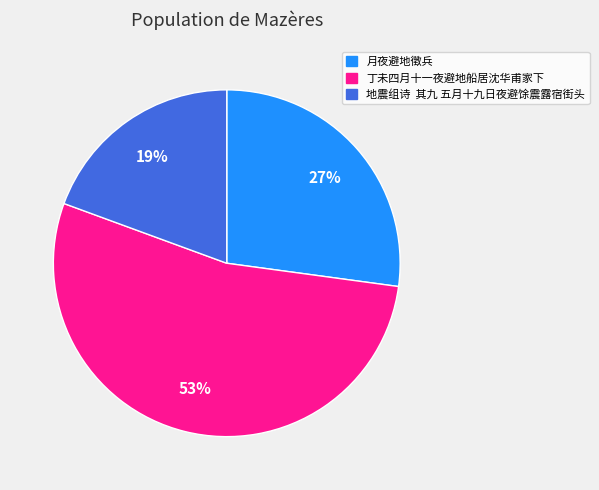

Is the sum of 月夜避地徵兵 and 地震组诗 其九 五月十九日夜避馀震露宿街头 greater than half?

No